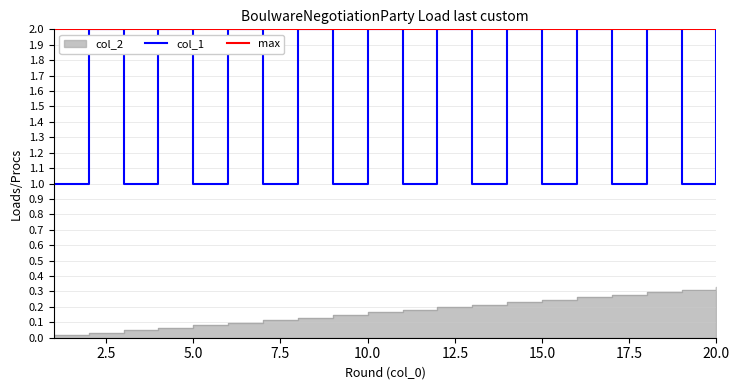

Reading left to right, extract all data points from this chart.

col_2: 0.0	0.0	0.0	0.1	0.1	0.1	0.1	0.1	0.1	0.2	0.2	0.2	0.2	0.2	0.2	0.3	0.3	0.3	0.3	0.3
col_1: 1.0	2.0	1.0	2.0	1.0	2.0	1.0	2.0	1.0	2.0	1.0	2.0	1.0	2.0	1.0	2.0	1.0	2.0	1.0	2.0